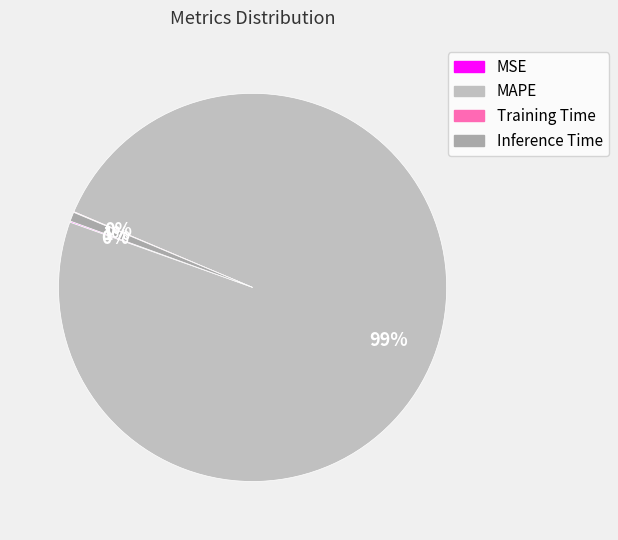

Which category has the biggest portion of the pie?

MAPE